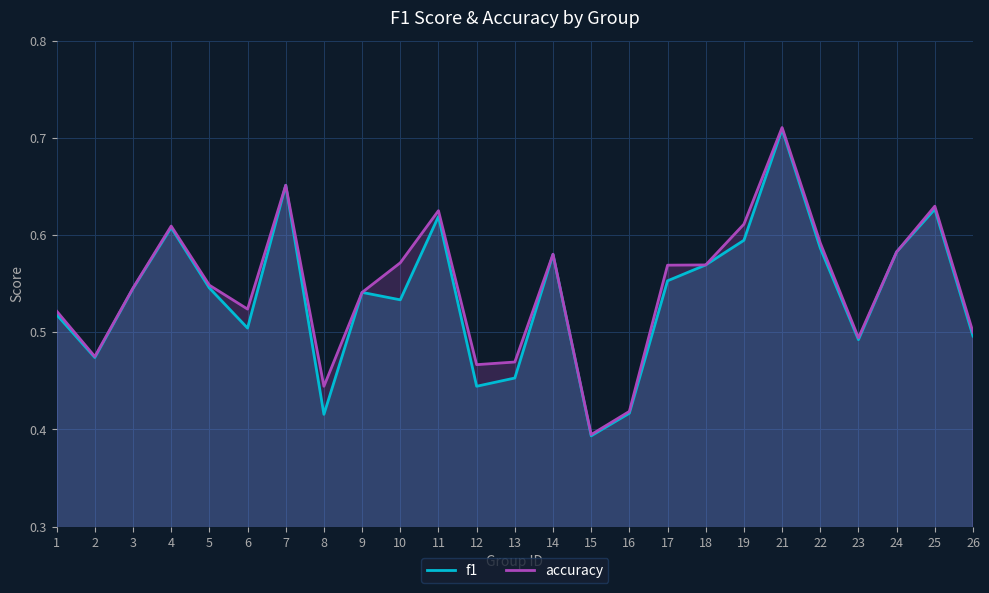

Reading left to right, what are all the values shown in this chart?

f1: 1=0.5	2=0.5	3=0.5	4=0.6	5=0.5	6=0.5	7=0.7	8=0.4	9=0.5	10=0.5	11=0.6	12=0.4	13=0.5	14=0.6	15=0.4	16=0.4	17=0.6	18=0.6	19=0.6	21=0.7	22=0.6	23=0.5	24=0.6	25=0.6	26=0.5
accuracy: 1=0.5	2=0.5	3=0.5	4=0.6	5=0.5	6=0.5	7=0.7	8=0.4	9=0.5	10=0.6	11=0.6	12=0.5	13=0.5	14=0.6	15=0.4	16=0.4	17=0.6	18=0.6	19=0.6	21=0.7	22=0.6	23=0.5	24=0.6	25=0.6	26=0.5